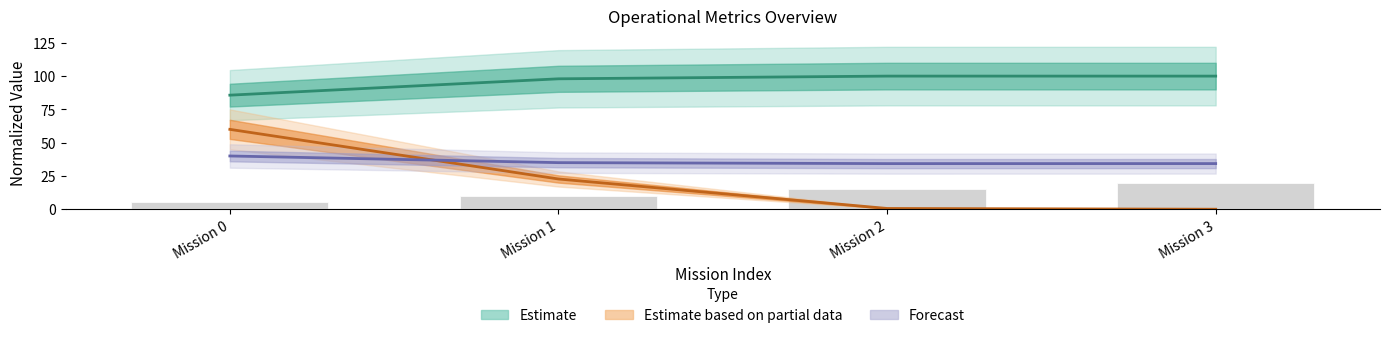

At which label does Forecast first exceed 35?

Mission 0